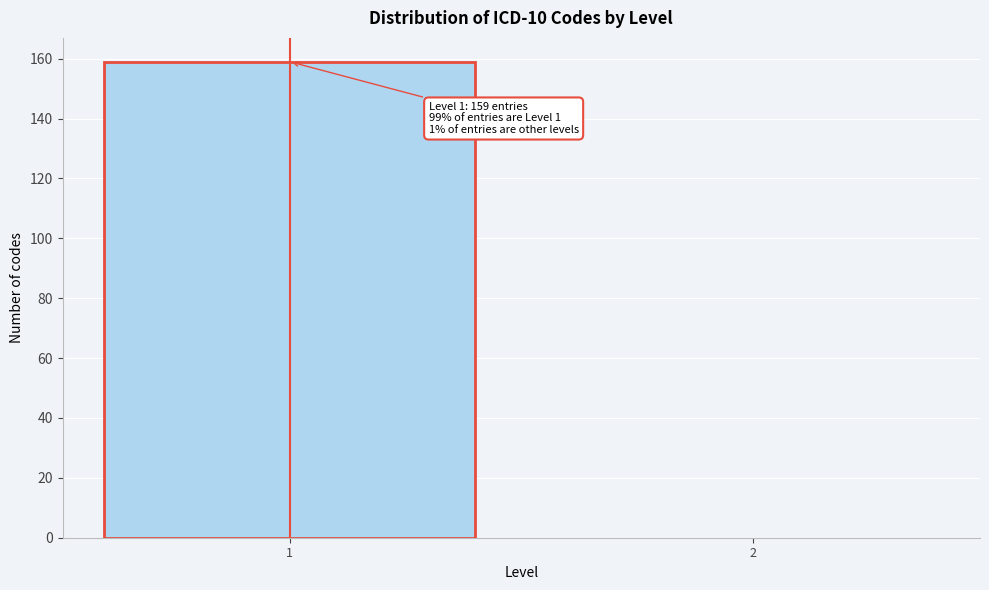

Reading left to right, extract all data points from this chart.

1=159	2=0